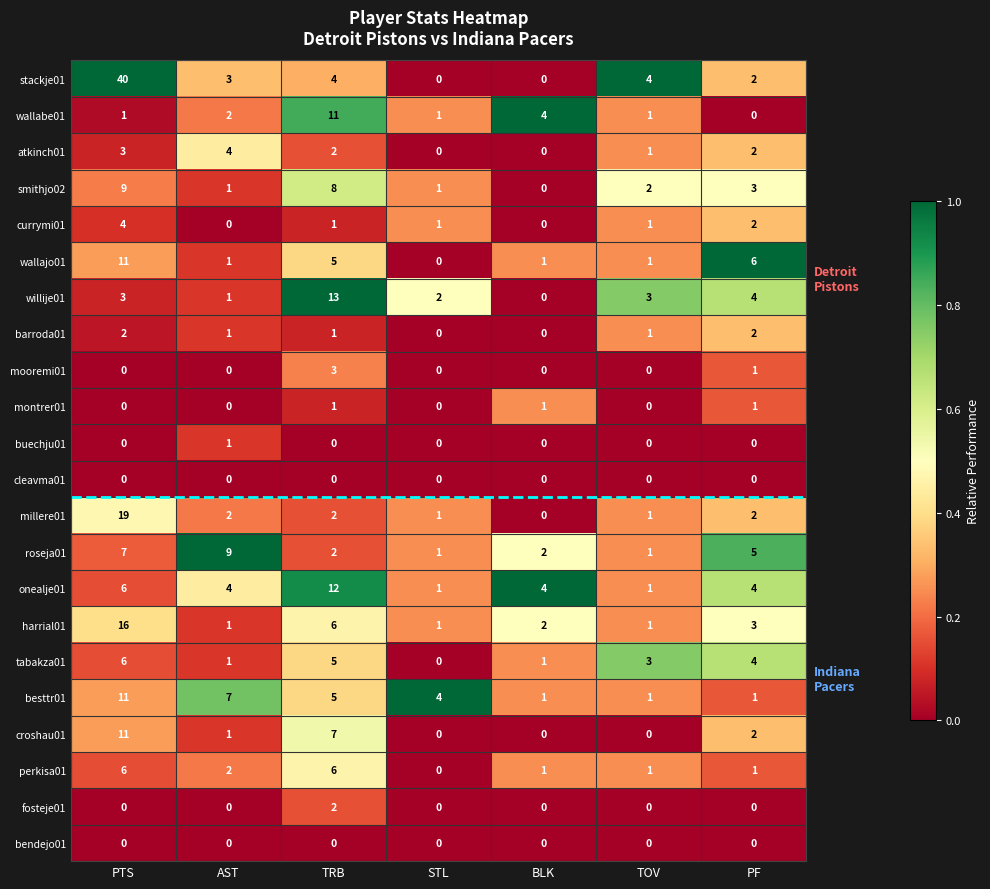

Is it true that wallabe01 equals 1 at TOV?

True